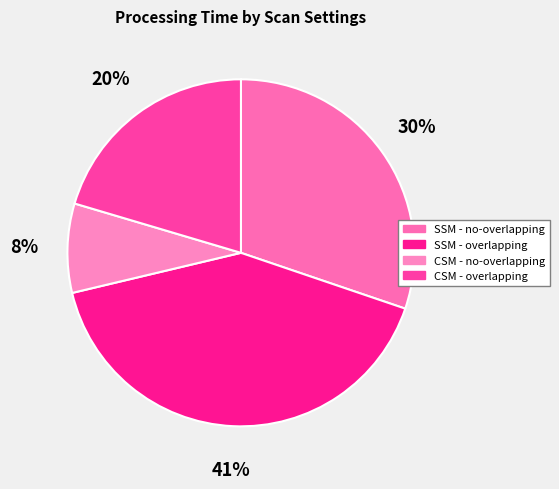

Which slice is the largest?

SSM - overlapping